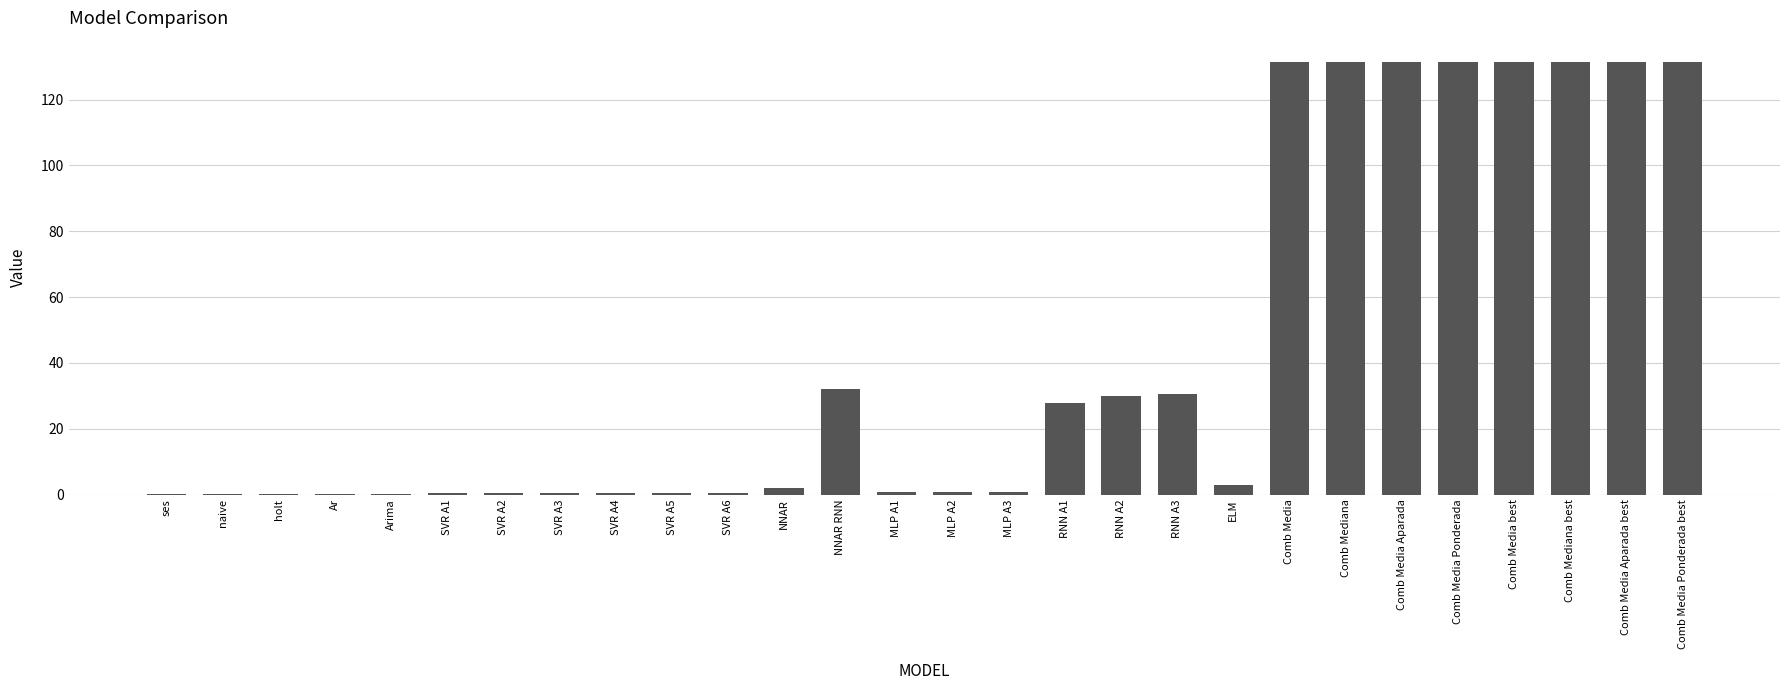

What is the greatest value displayed?

131.3